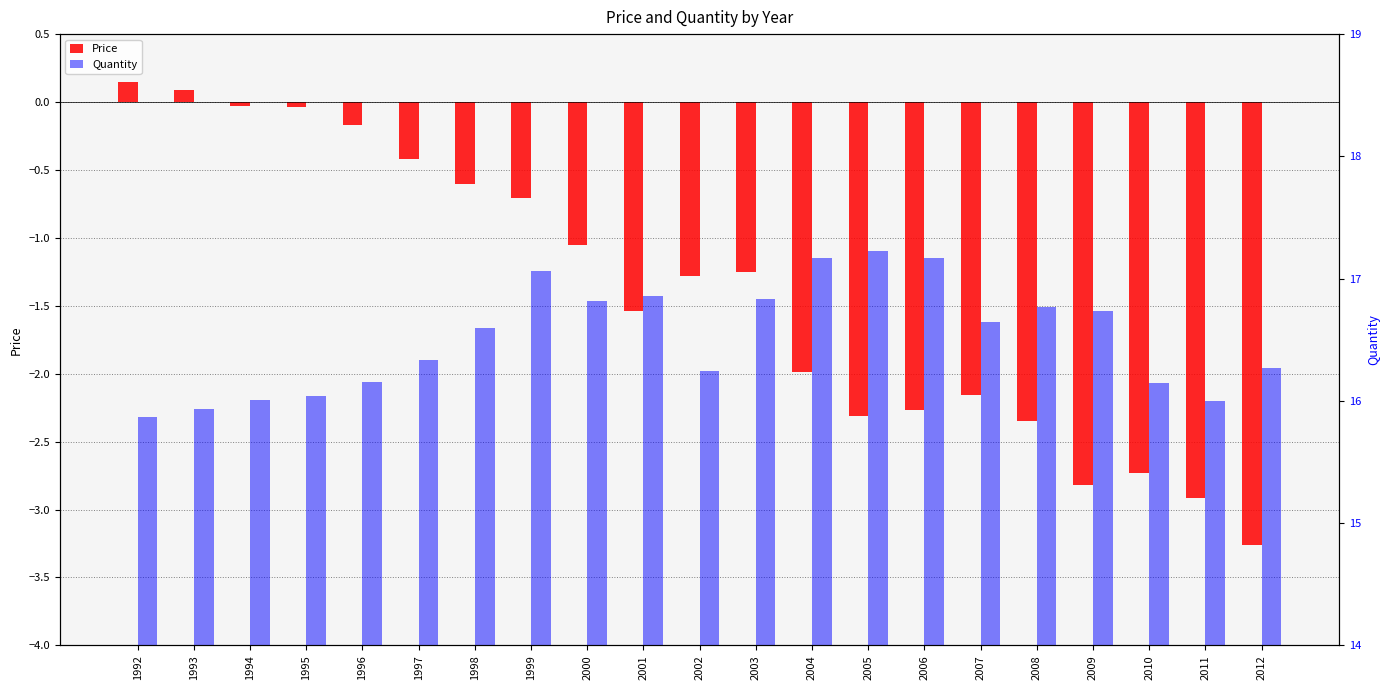

Reading left to right, list all the values displayed in this chart.

Price: 0.1	0.1	-0.0	-0.0	-0.2	-0.4	-0.6	-0.7	-1.1	-1.5	-1.3	-1.2	-2.0	-2.3	-2.3	-2.2	-2.4	-2.8	-2.7	-2.9	-3.3
Quantity: 15.9	15.9	16.0	16.0	16.2	16.3	16.6	17.1	16.8	16.9	16.2	16.8	17.2	17.2	17.2	16.6	16.8	16.7	16.2	16.0	16.3